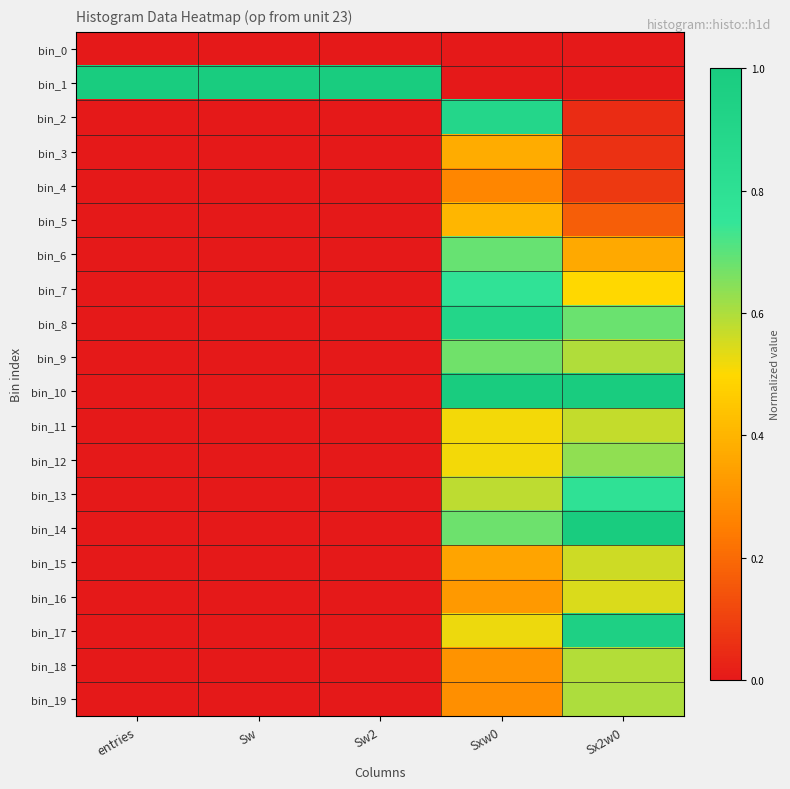

At which category is the sum across all series the highest?

Sxw0